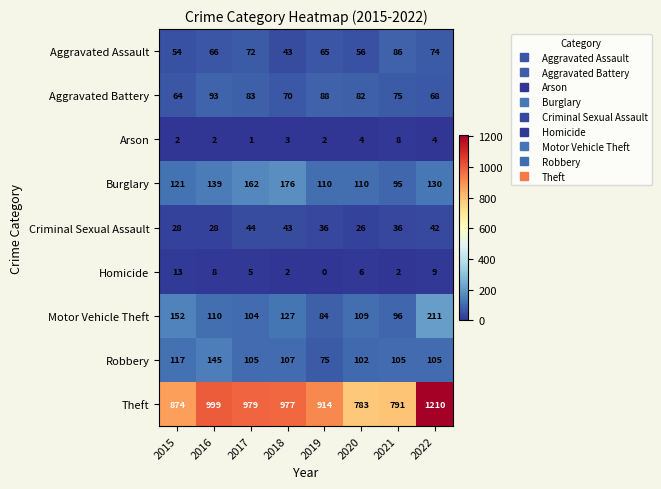

Which series has the largest total across all categories?

Theft